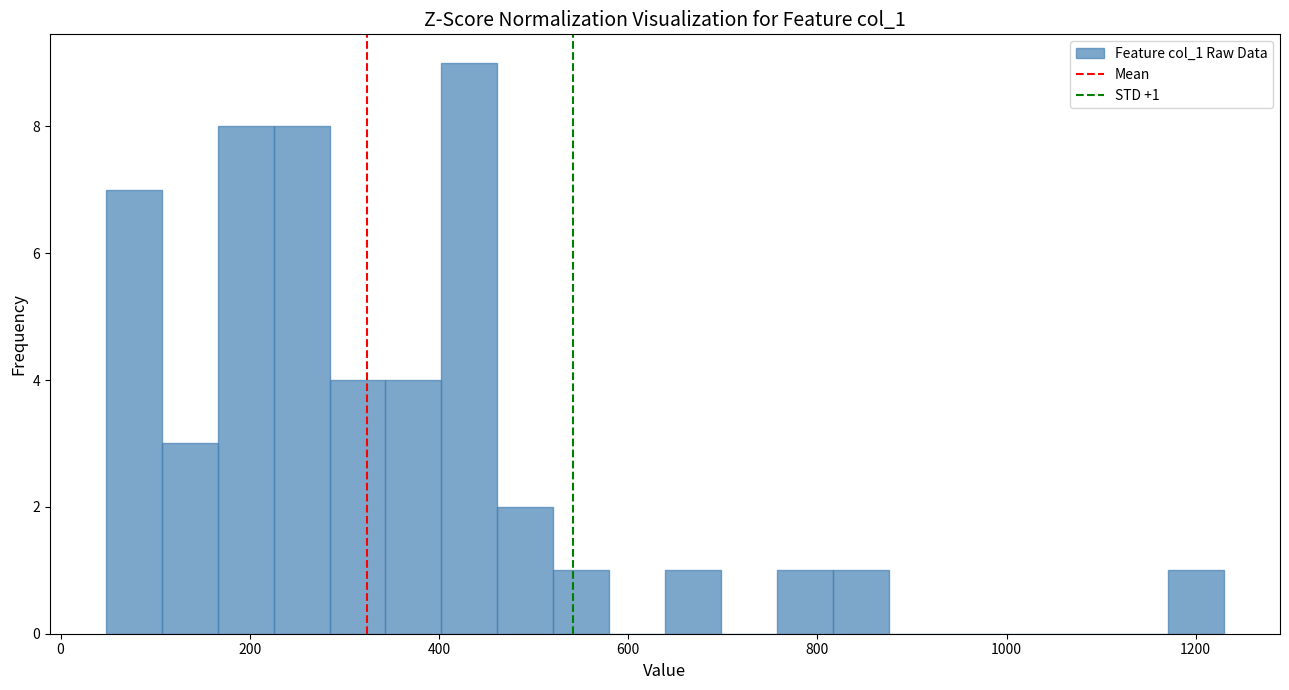

Around what value on the x-axis is the tallest bar? Give the approximate position of its centre, as read against the axis.

440